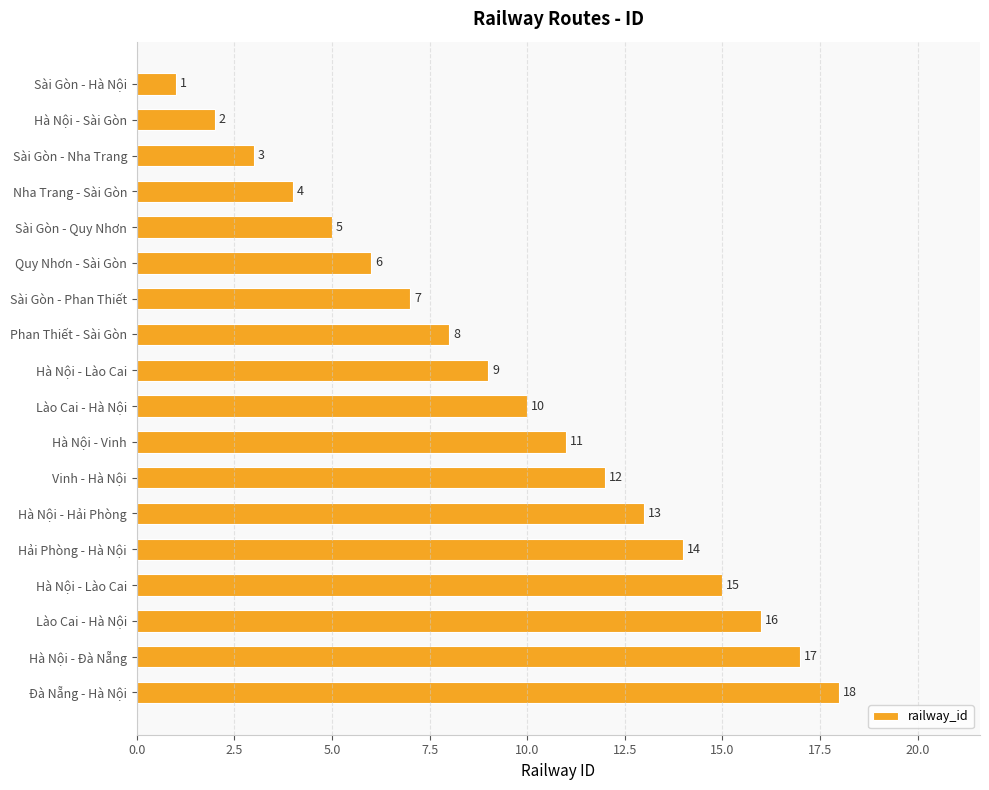

How many values are below 10?

9